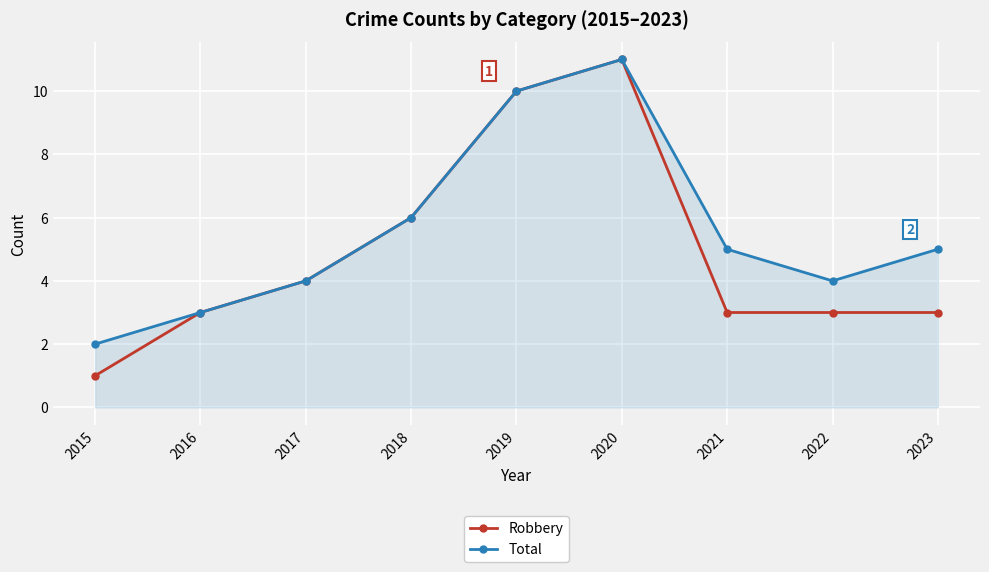

List the series in order of their overall mean, highest first.

Total, Robbery